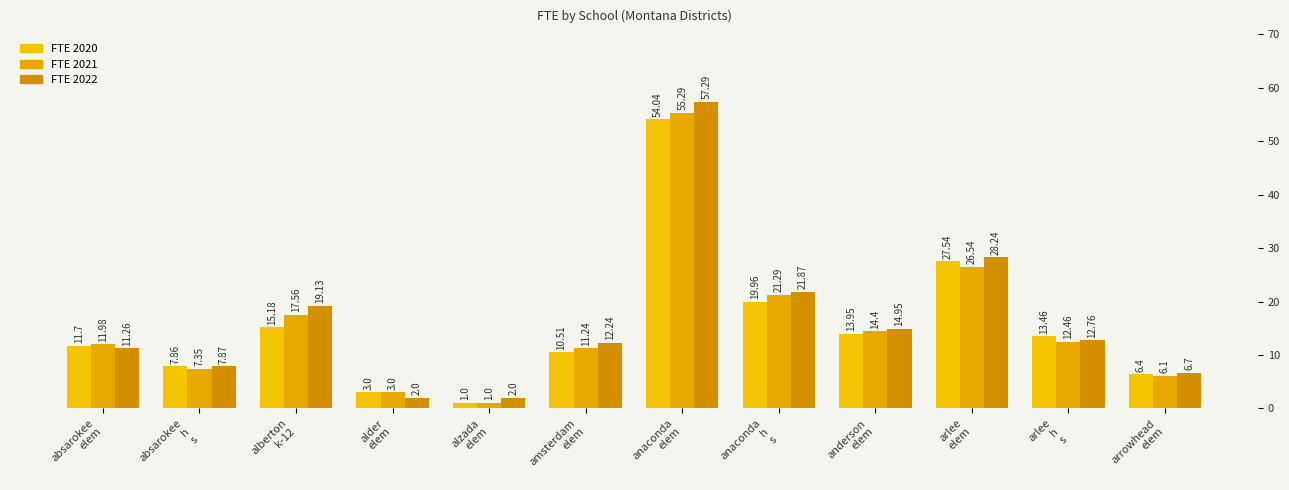

What is the difference between the maximum and minimum values in the FTE 2022 series?

55.3